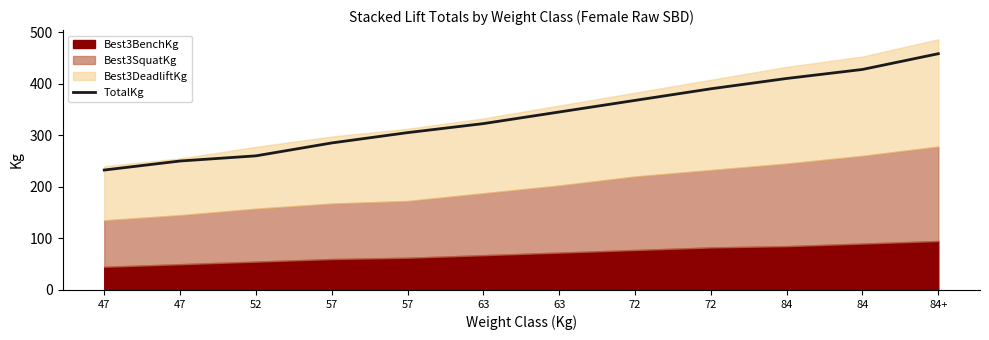

Which has a higher value, 63 or 47?

63